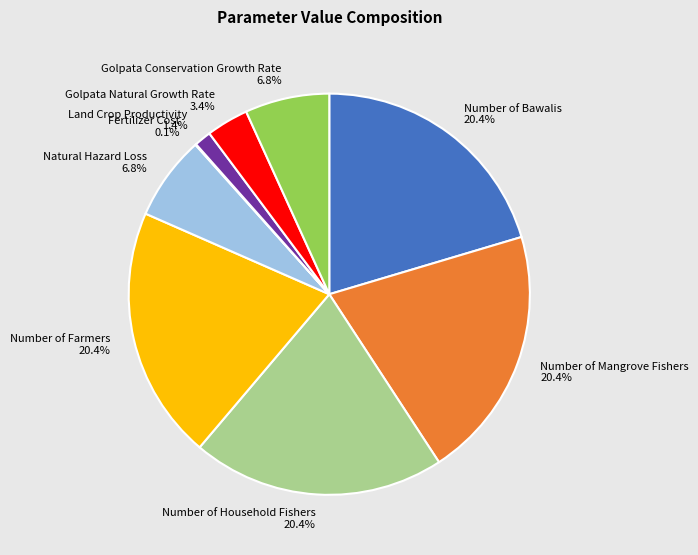

Is there any slice that represents more than half of the pie?

No